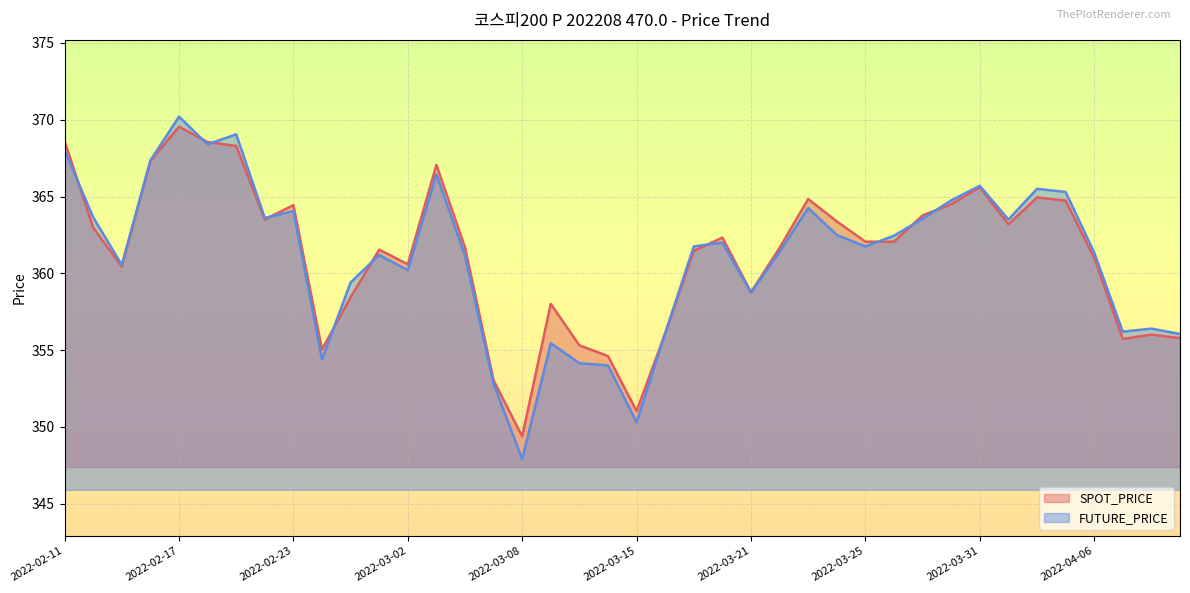

How many categories are shown in the chart?

40